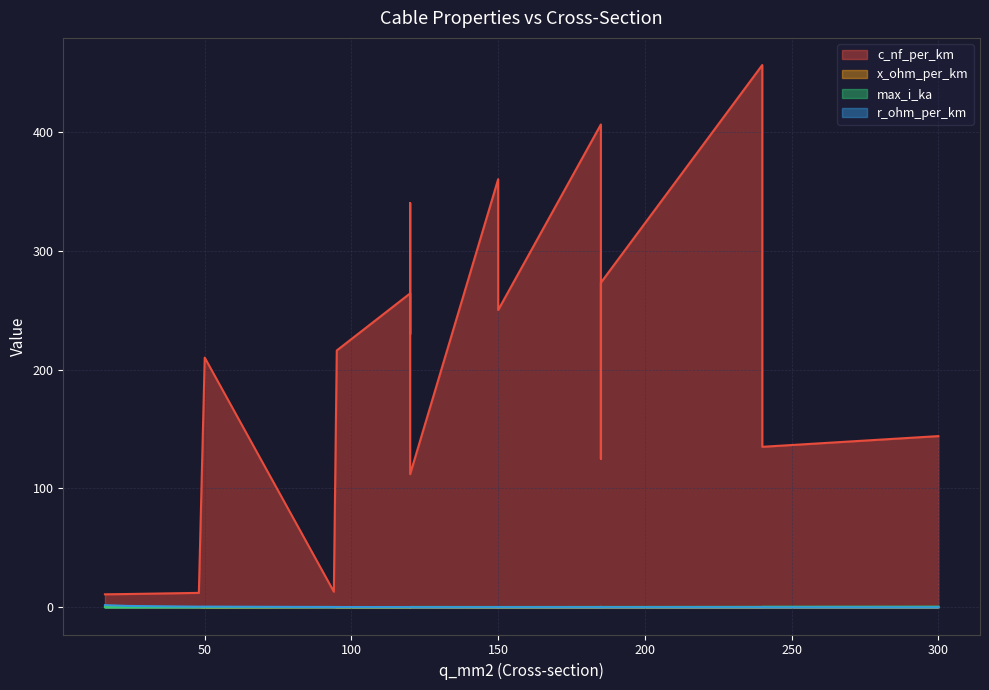

Which has a higher value, 185 or 95?

95